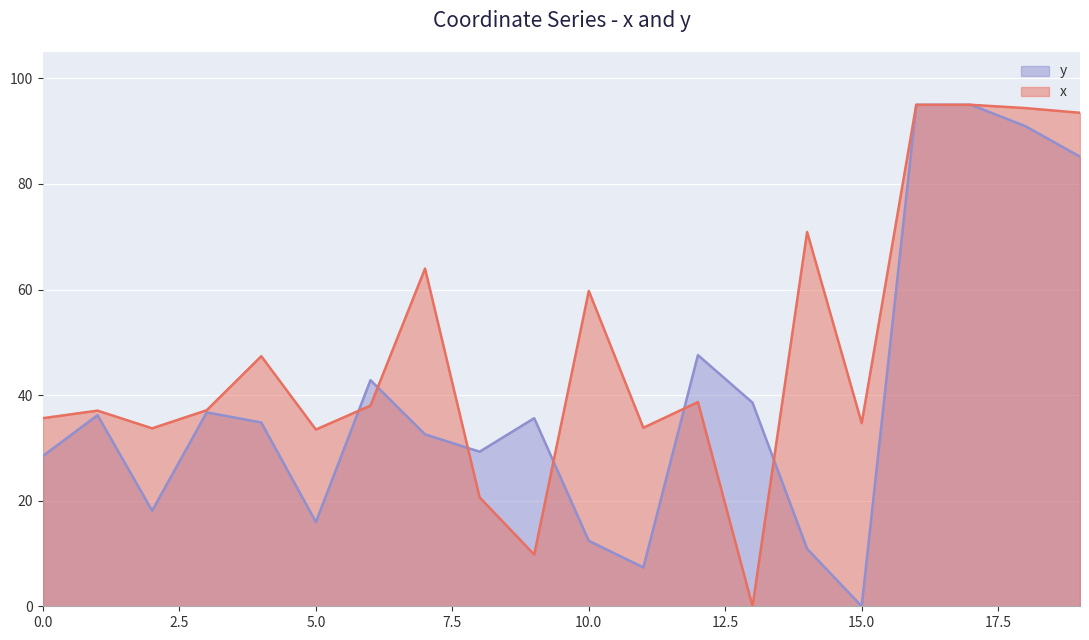

True or false: y has a value of 12.4 at 10.0.

True